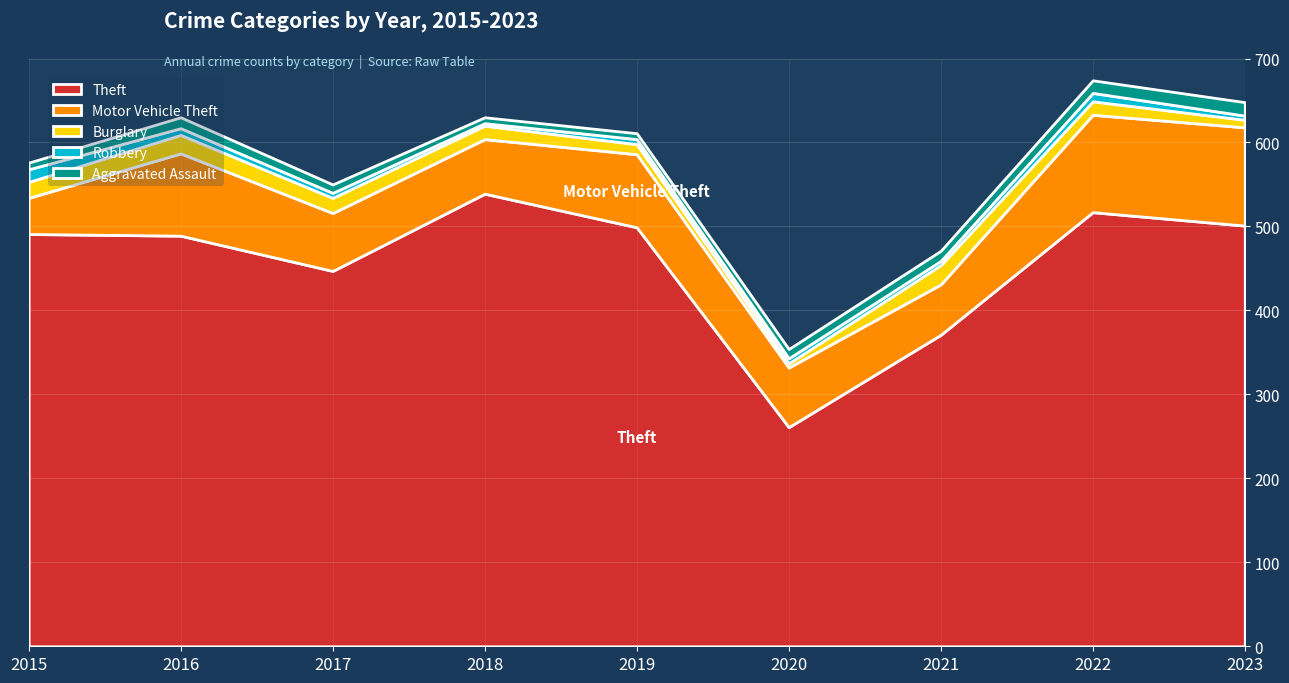

The value of Burglary at 2017 is 25. True or false?

False